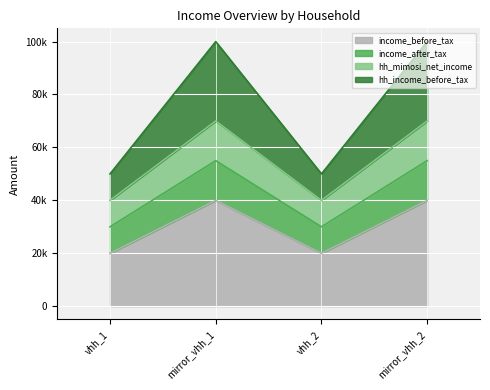

Is it true that hh_income_before_tax equals 26192 at vhh_2?

False